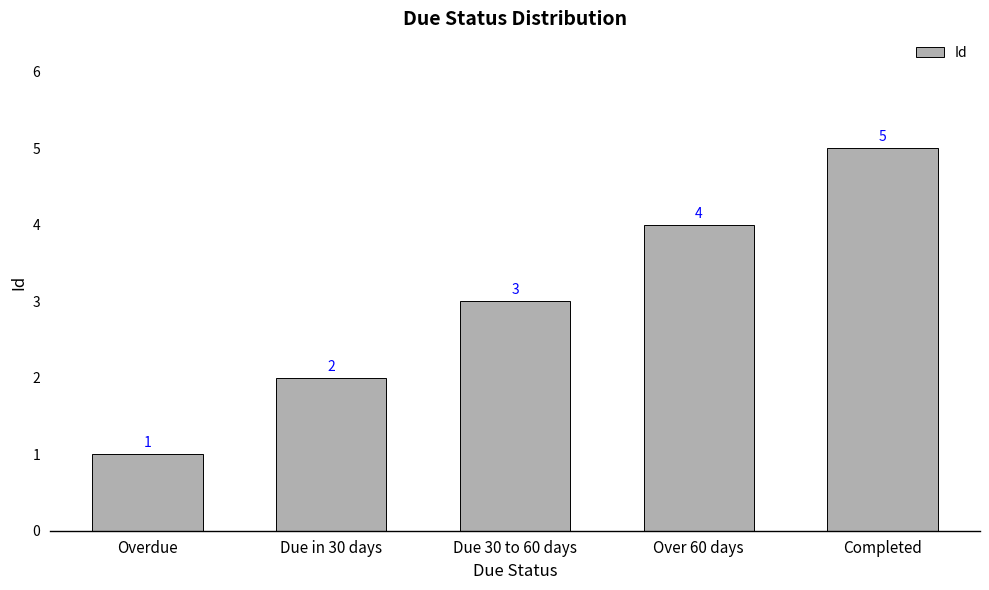

Rank the categories by value from lowest to highest.

Overdue, Due in 30 days, Due 30 to 60 days, Over 60 days, Completed